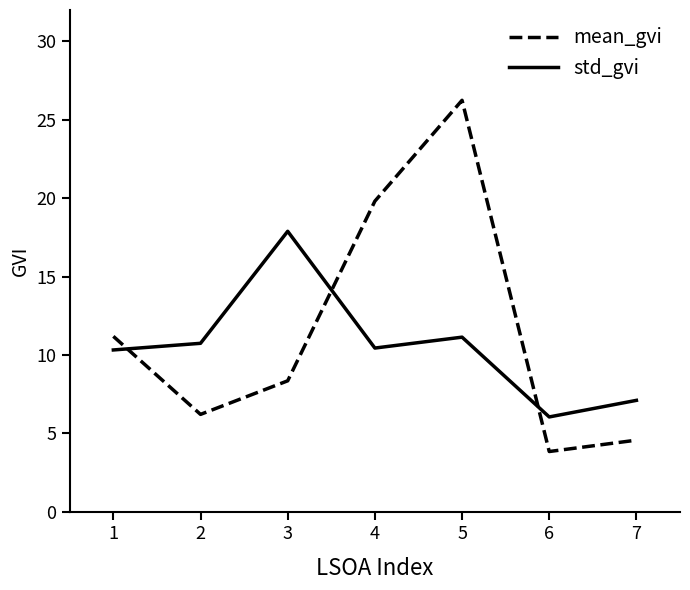

The value of std_gvi at 2 is 10.7. True or false?

True